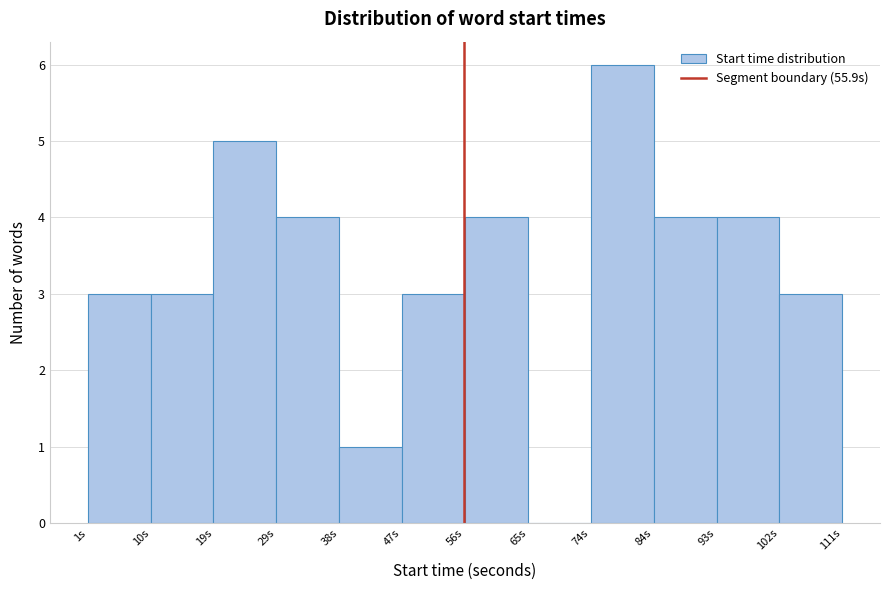

Reading left to right, list every bar in this chart as the range it spans on the x-axis followed by its height. Neither the bar edges nor the heights are printed on the chart, so give them approximately, as read against the axes.

1 to 10: 3
10 to 19: 3
19 to 29: 5
29 to 38: 4
38 to 47: 1
47 to 56: 3
56 to 65: 4
65 to 74: 0
74 to 84: 6
84 to 93: 4
93 to 102: 4
102 to 111: 3